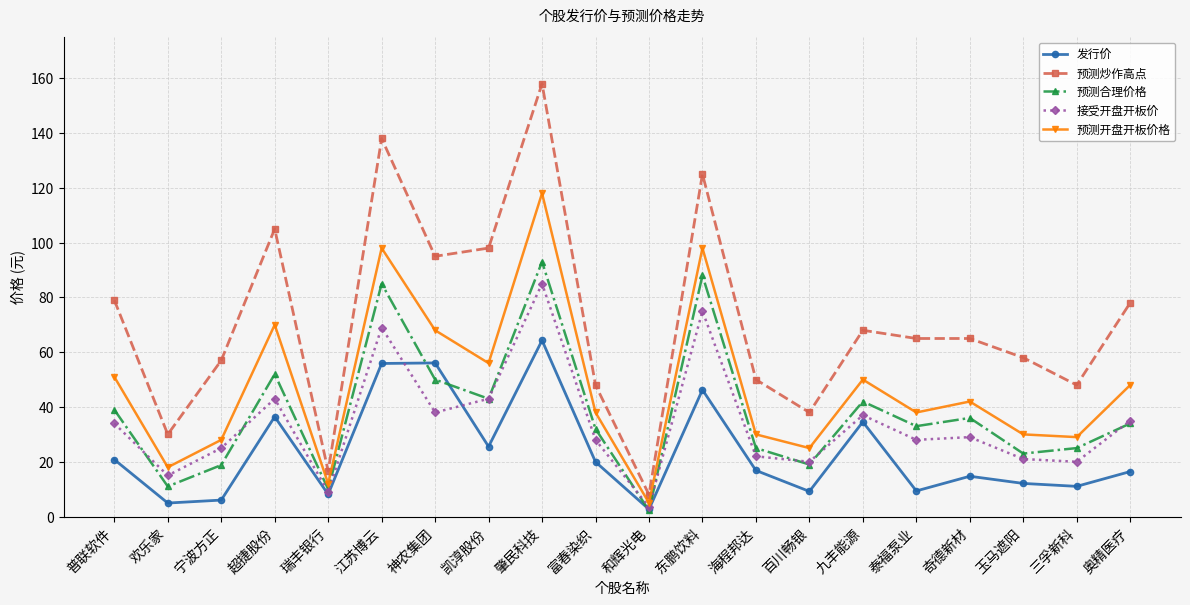

The value of 发行价 at 富春染织 is 27.5. True or false?

False